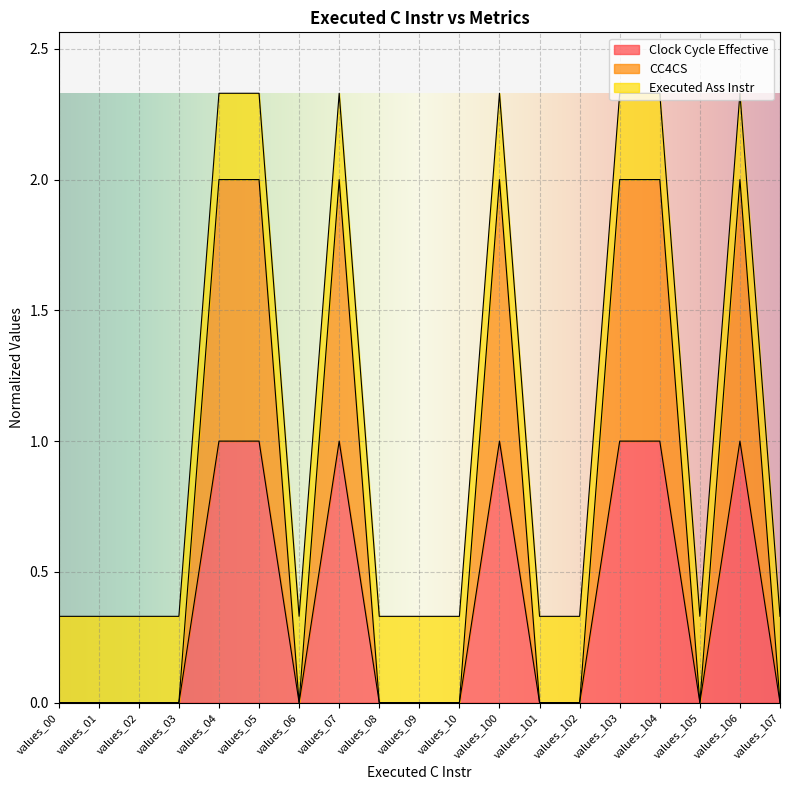

True or false: CC4CS and Clock Cycle Effective cross at least once.

False